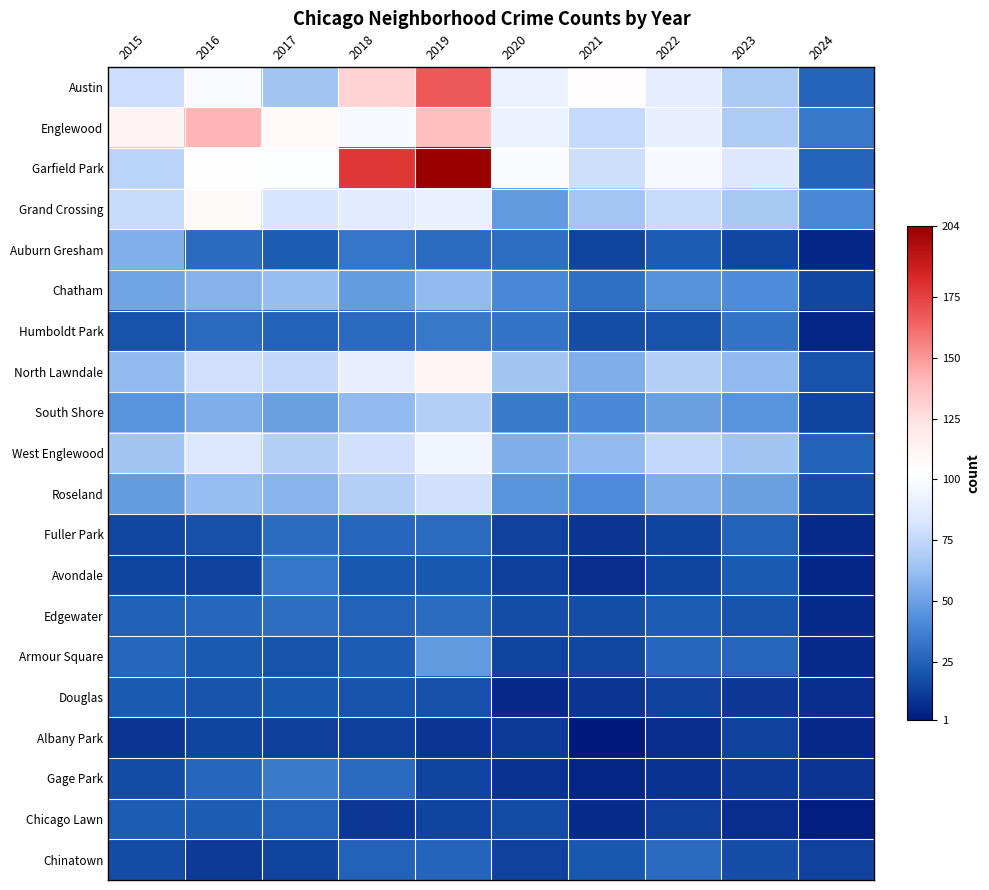

What is the total value across all series at 2019?

1289